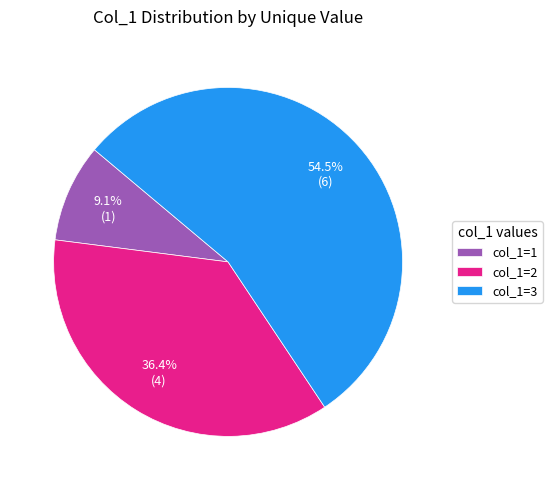

How many slices are in this pie chart?

3